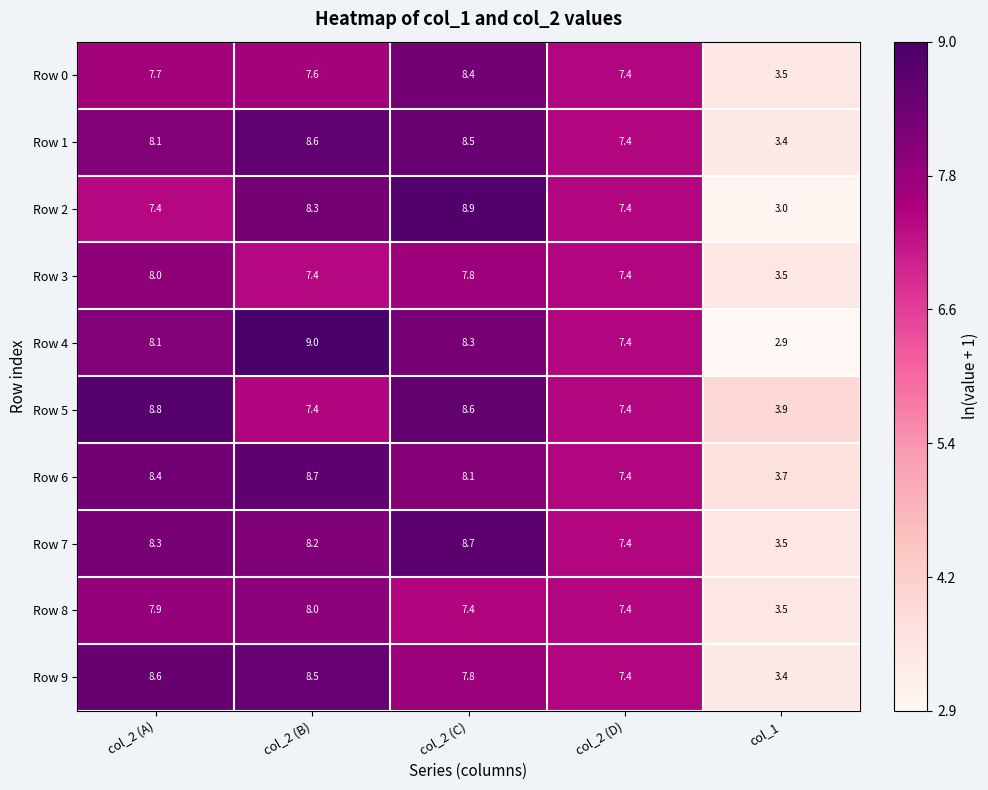

What is the smallest value displayed?

2.9